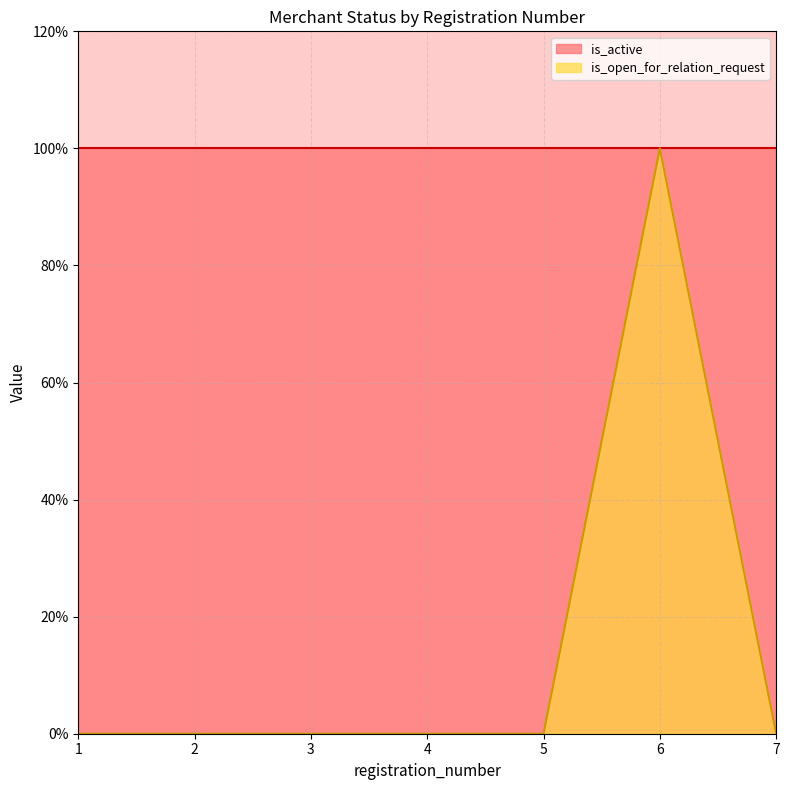

Which has a higher value, 5 or 3?

5